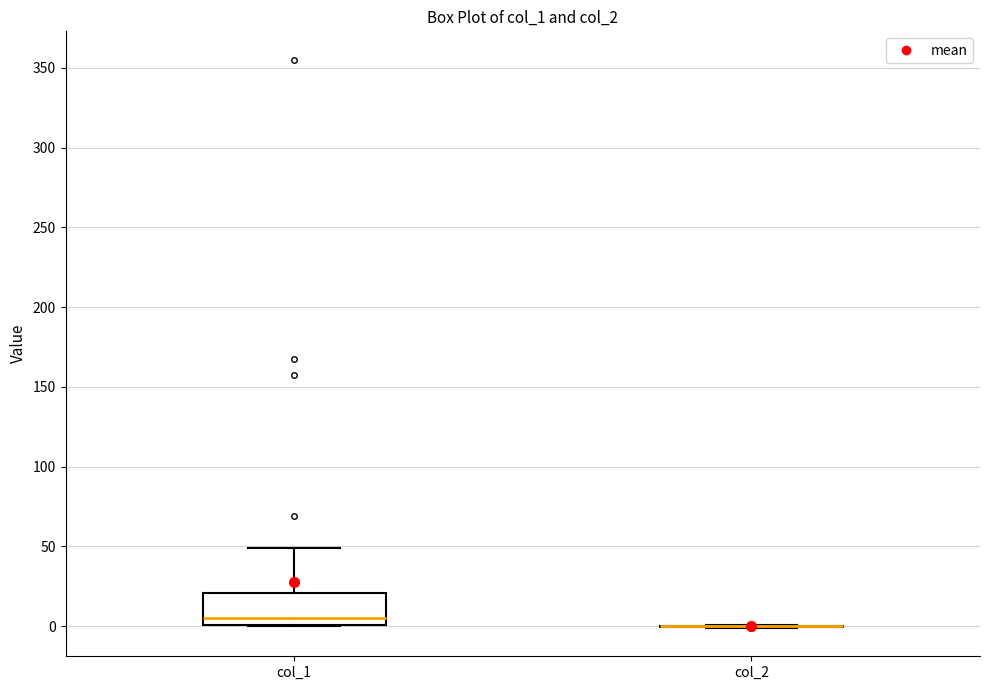

Which box is the tallest, from its lower edge to its upper edge?

col_1